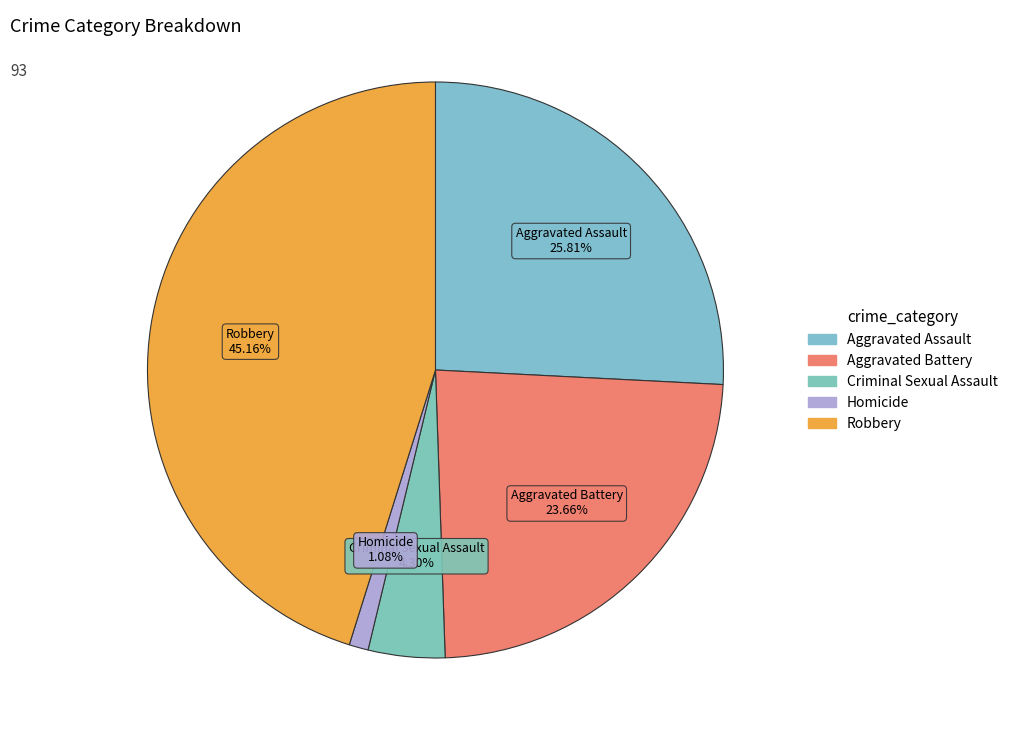

What is the change in value from Aggravated Assault to Robbery?

+18